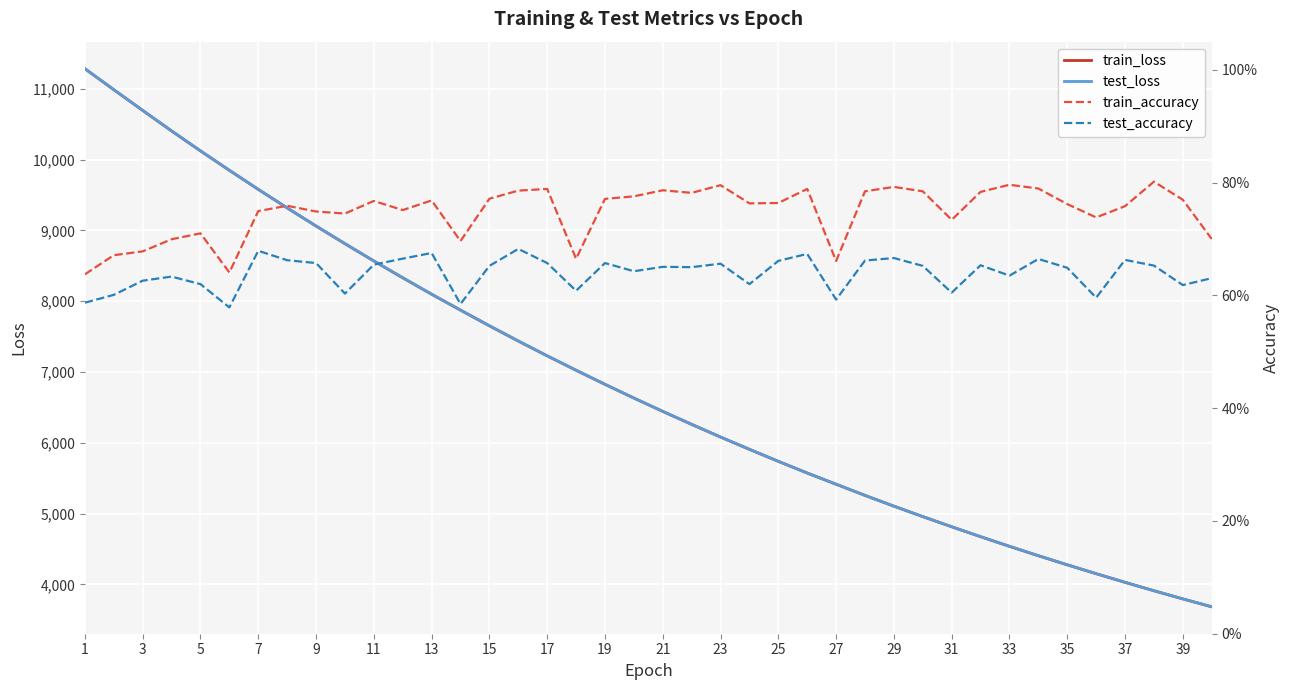

Which series has the largest total across all categories?

test_loss